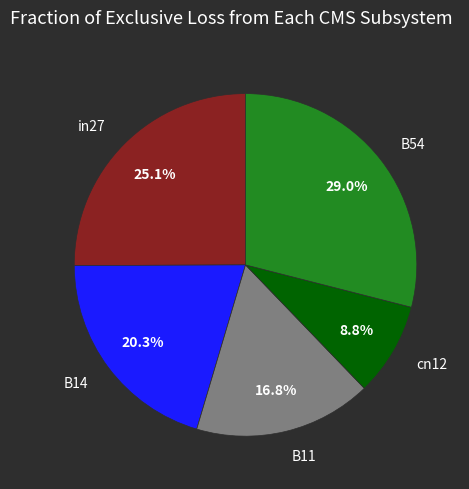

Count the number of slices in the pie.

5